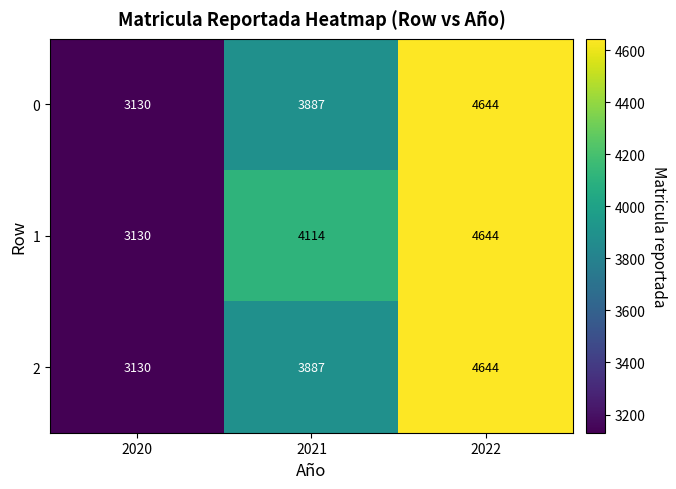

What is the highest value of the 1 series?

4644